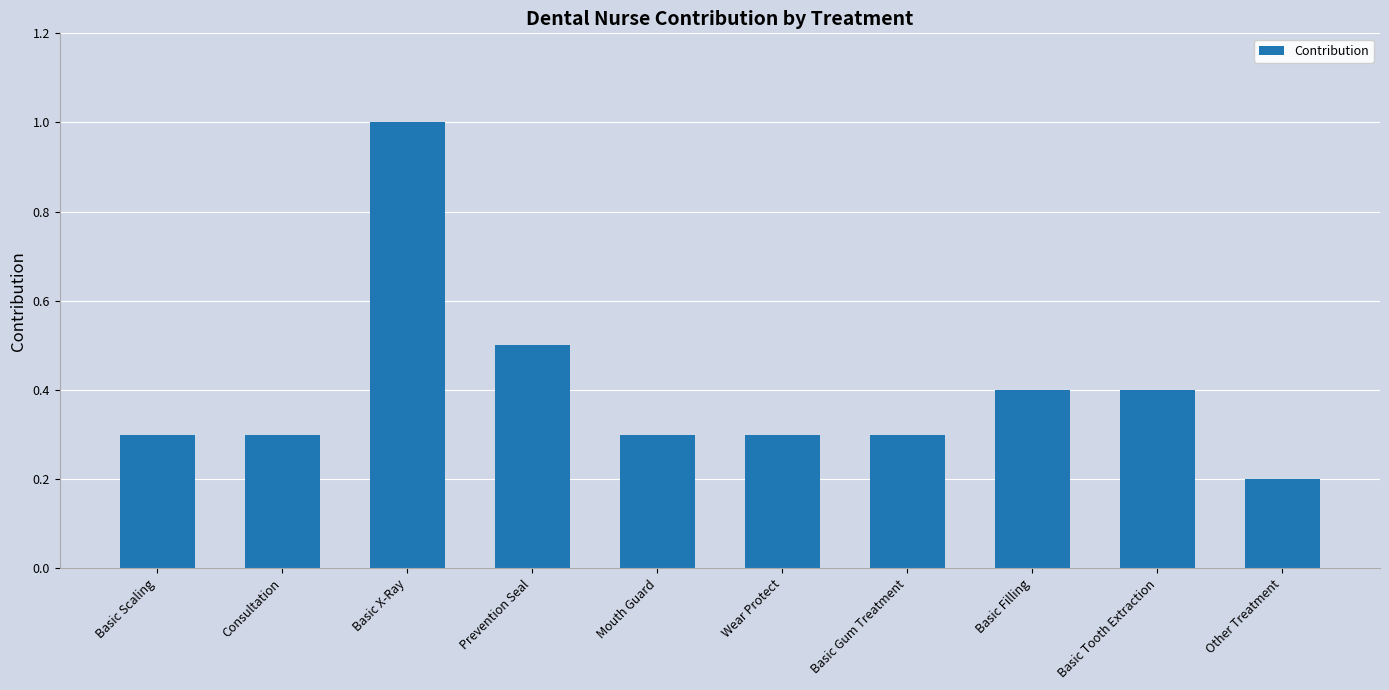

What is the smallest value displayed?

0.2